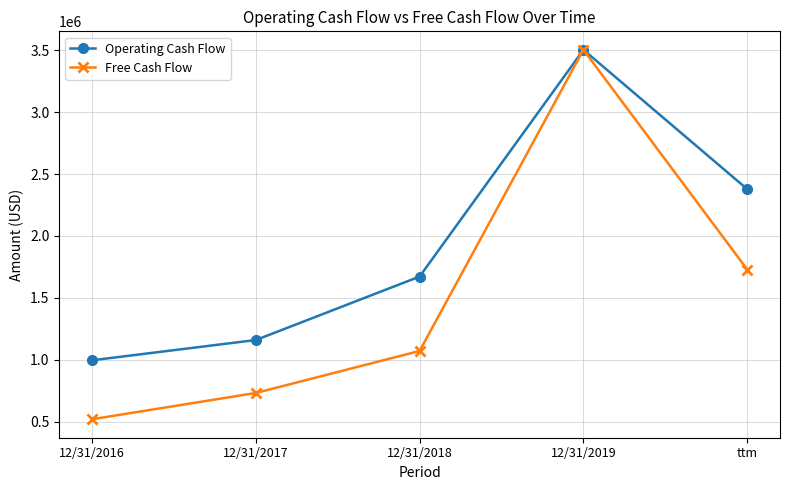

Reading left to right, list all the values displayed in this chart.

Operating Cash Flow: 995476	1159143	1671869	3503469	2377829
Free Cash Flow: 519319	731530	1070920	3503469	1728808